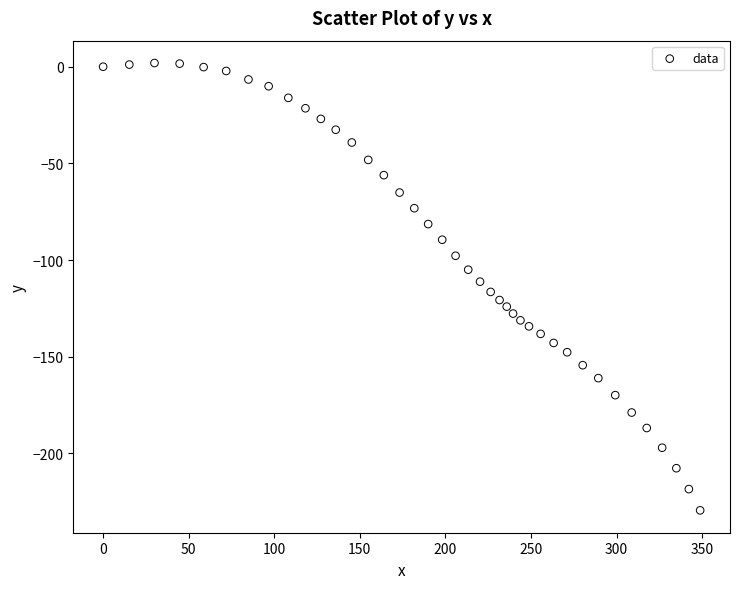

What is the range of X values (max minus min)?

348.8